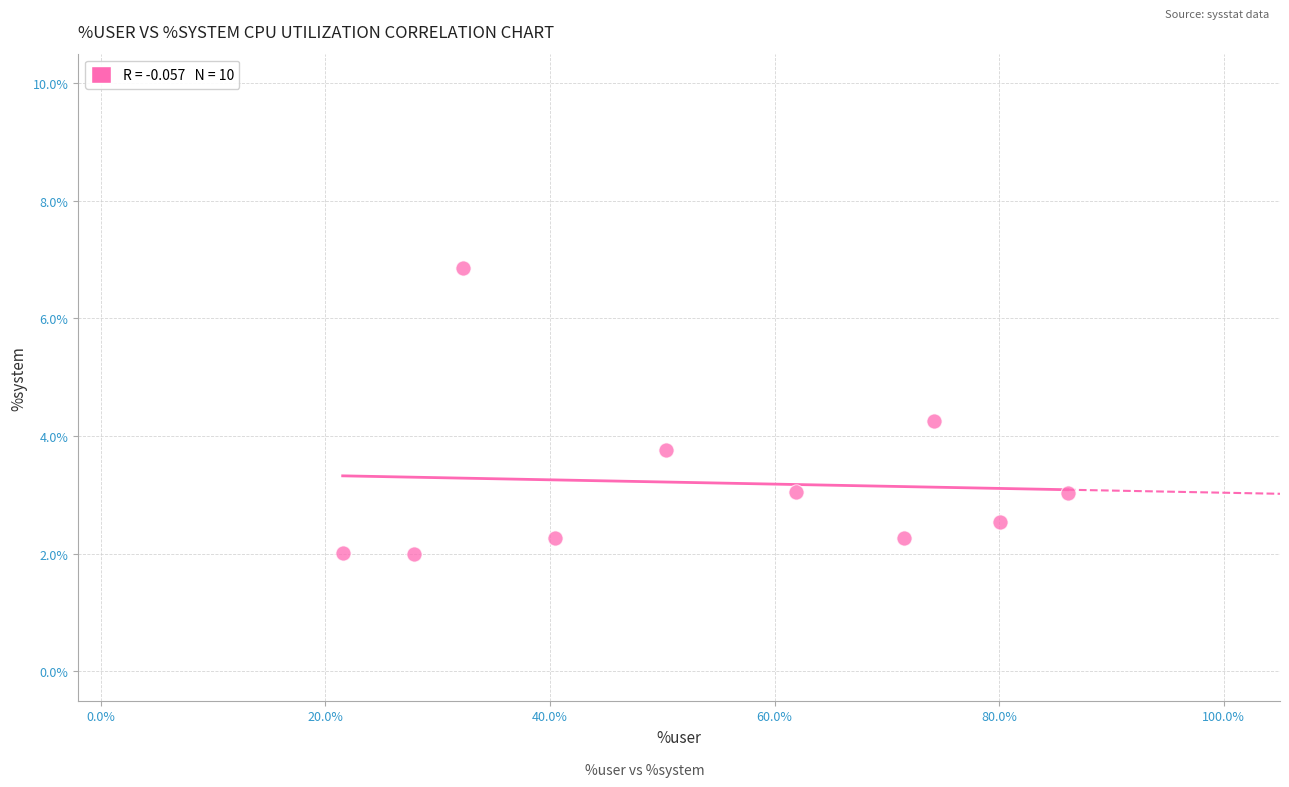

What is the average Y value?

3.2